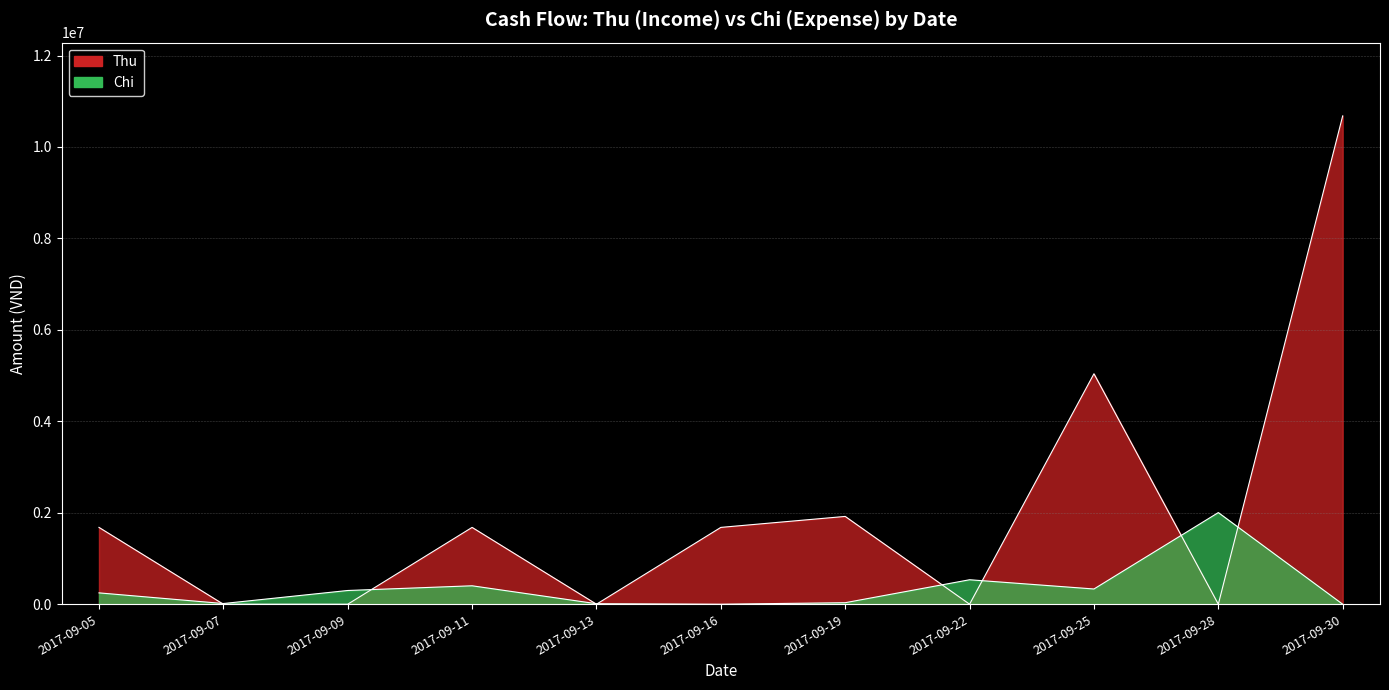

What are all the series names shown in the legend?

Thu, Chi